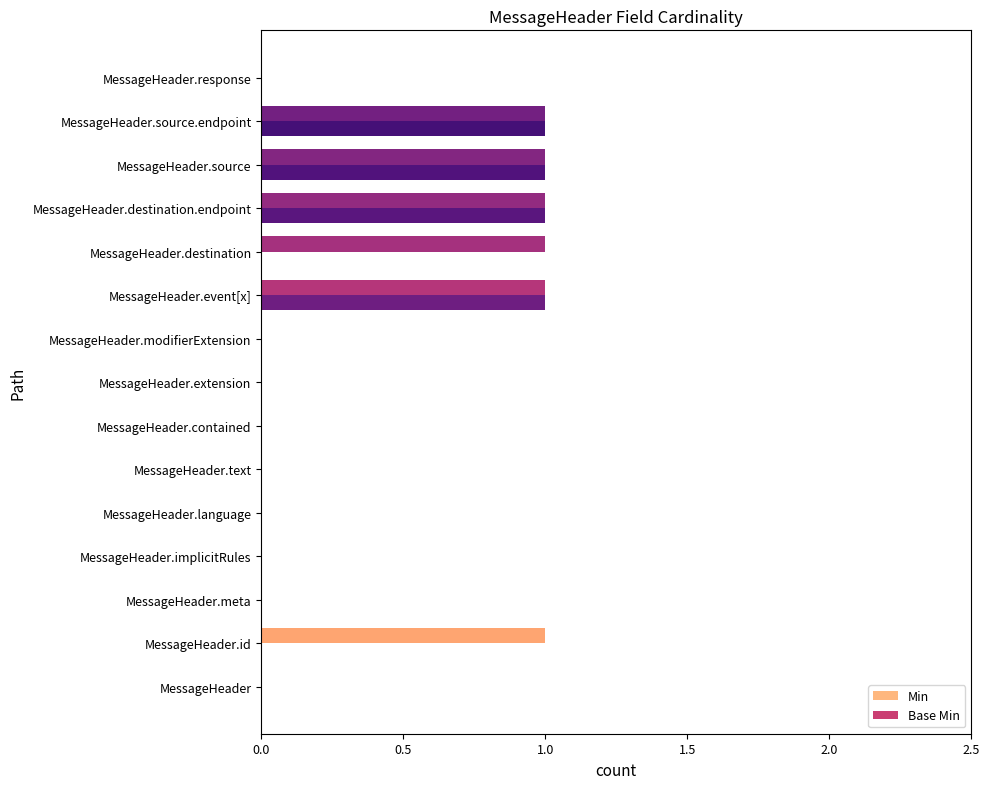

Count the number of data series in this chart.

2